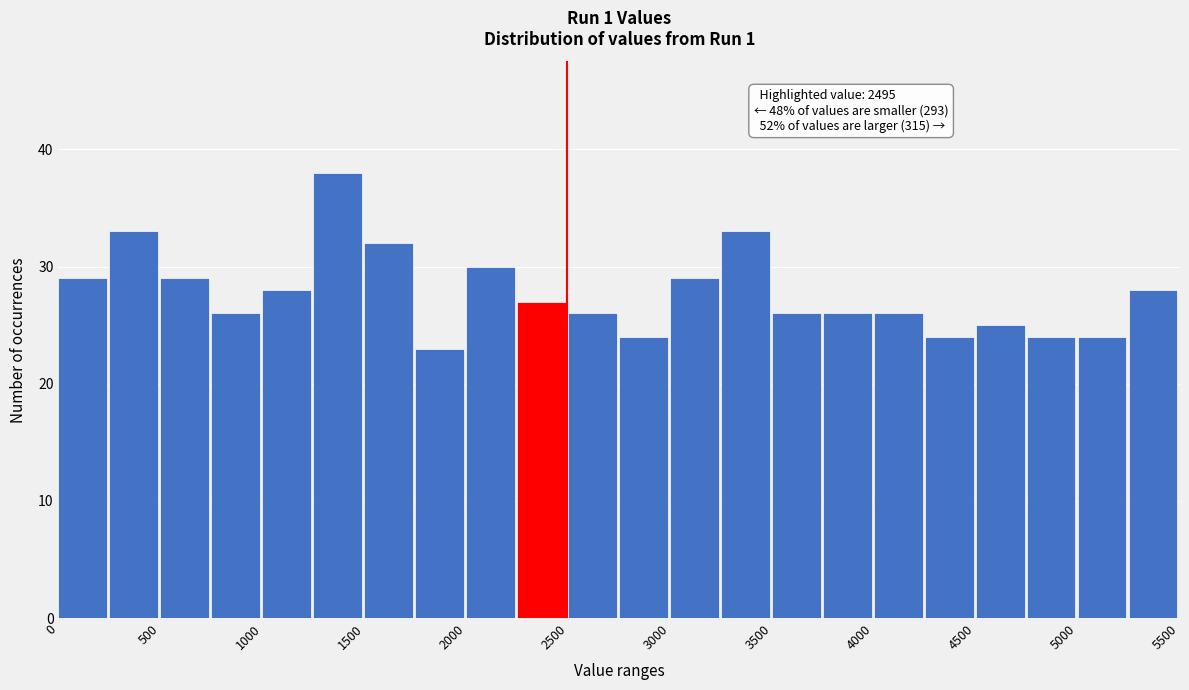

Which range on the x-axis has the tallest bar?

1250 to 1500